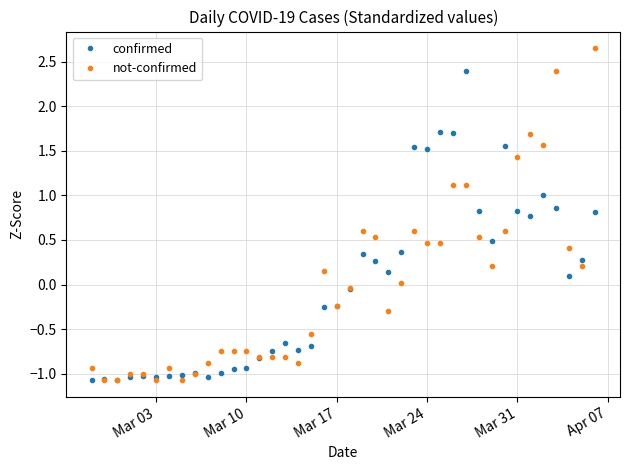

Which series has the largest range (max minus min)?

not-confirmed